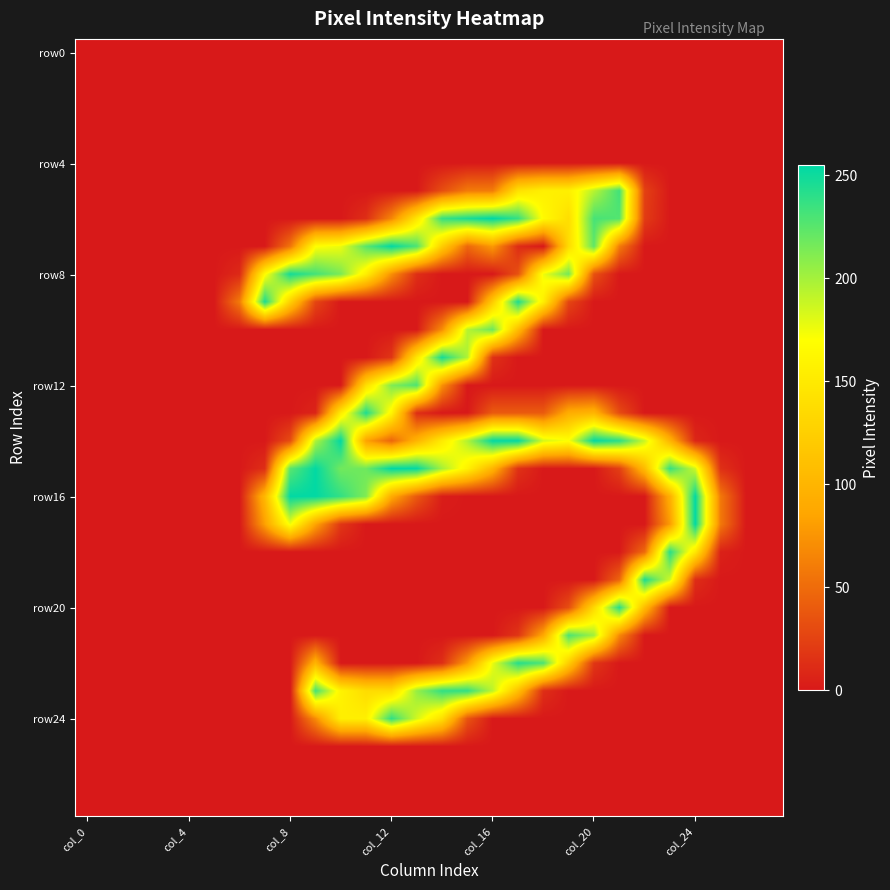

At which category does the chart reach its minimum across all series?

col_0